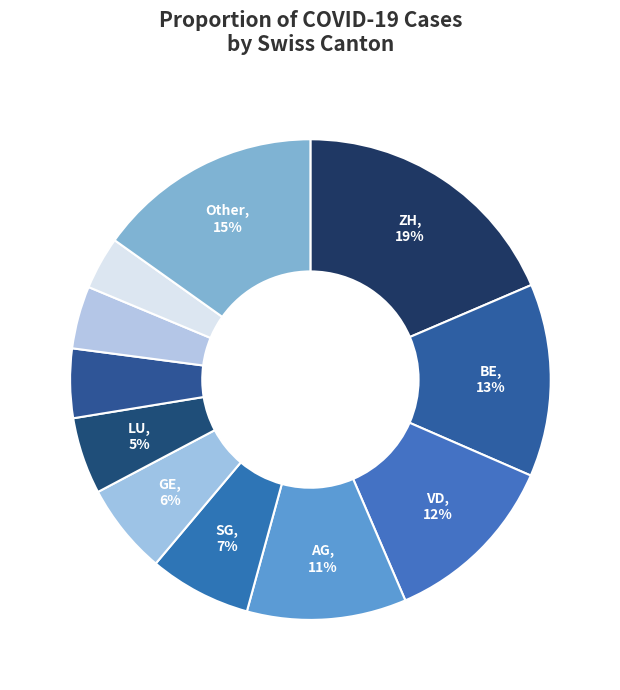

Which category has the smallest portion of the pie?

SO